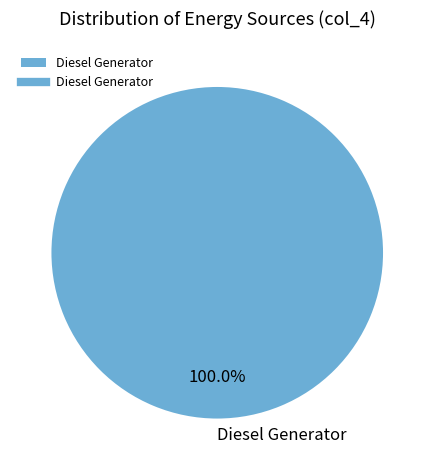

What is the majority slice?

Diesel Generator